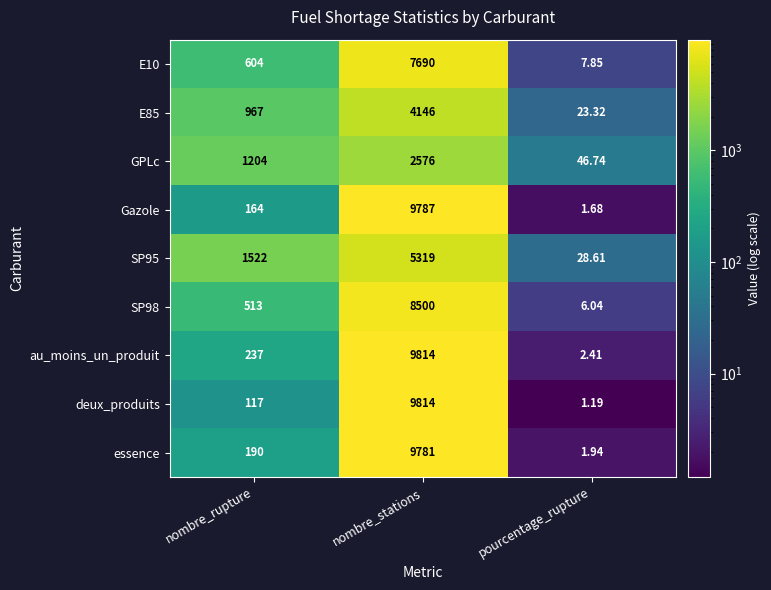

At which label does SP98 reach its minimum?

pourcentage_rupture